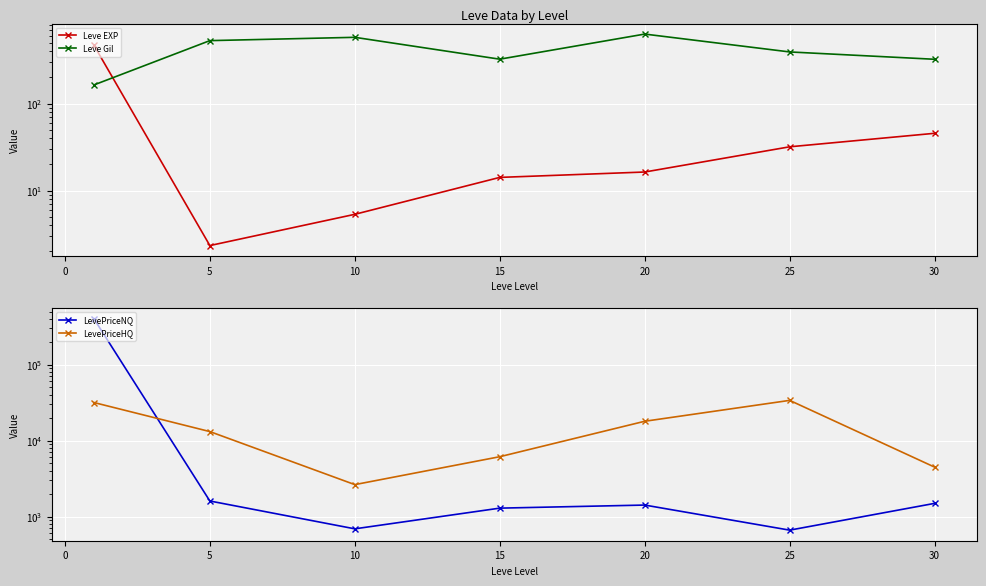

What is the value of the Leve Gil point at the 1st from the left?

163.5